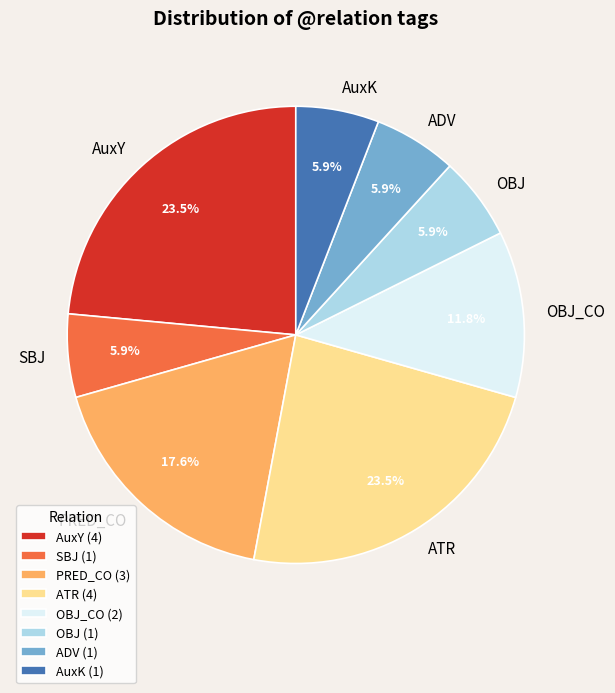

True or false: PRED_CO accounts for 31% of the total.

False